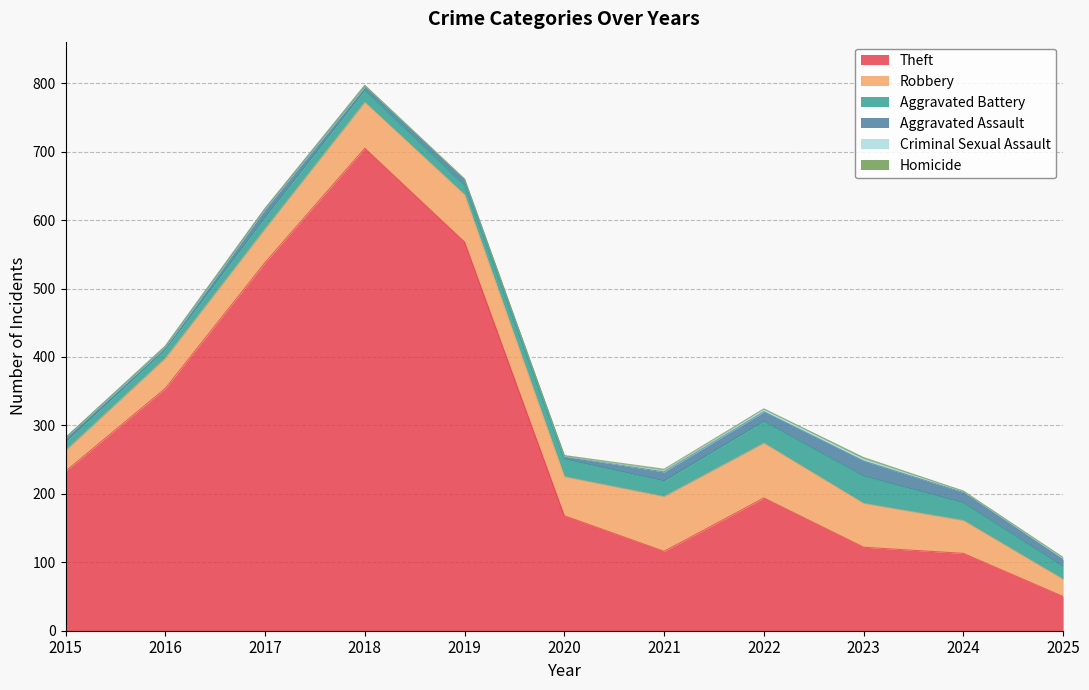

Where is the first local maximum for Criminal Sexual Assault?

2016